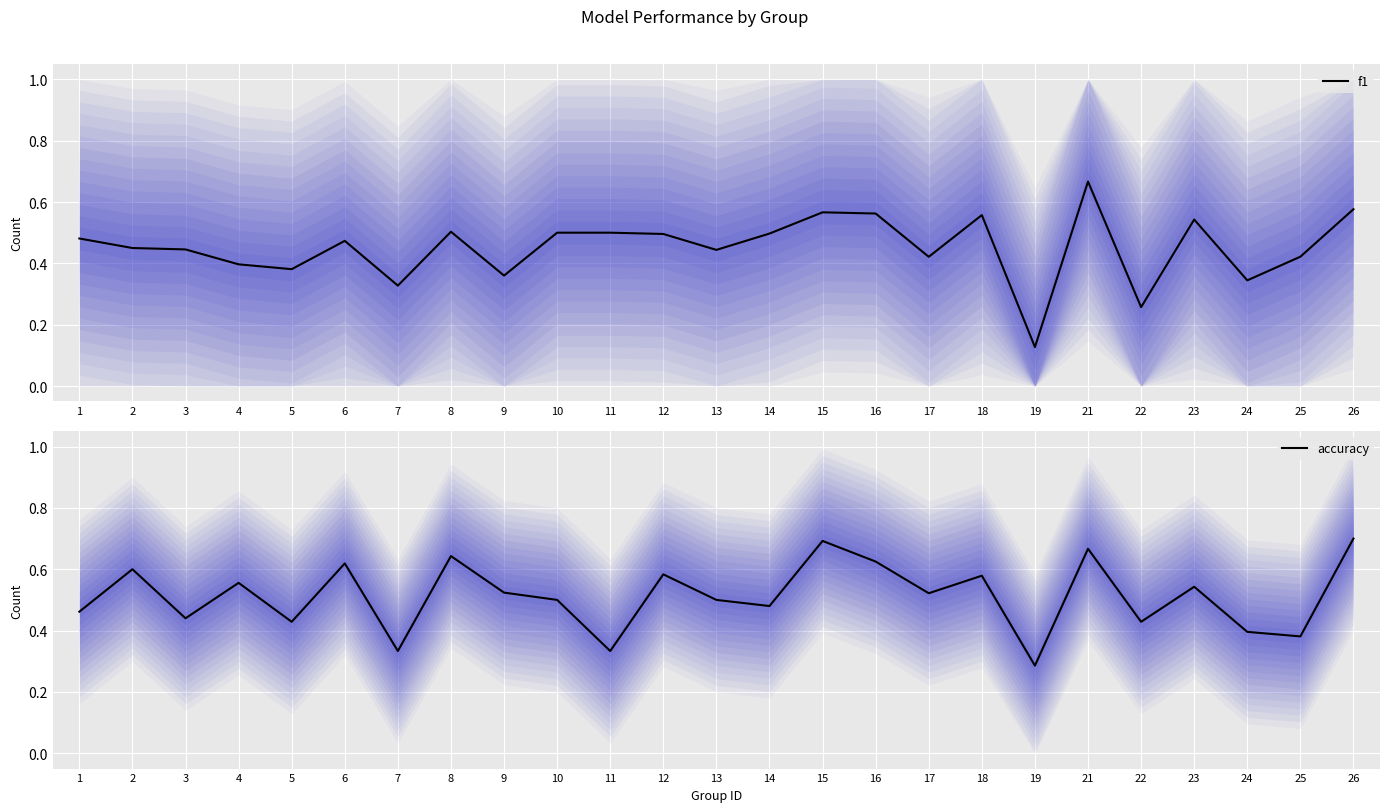

What is the sum of the accuracy values at 3 and 12?

1.0